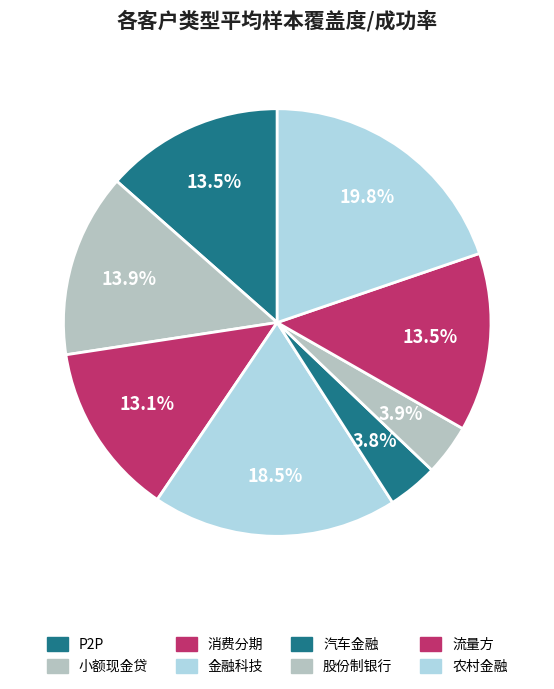

Count the number of slices in the pie.

8